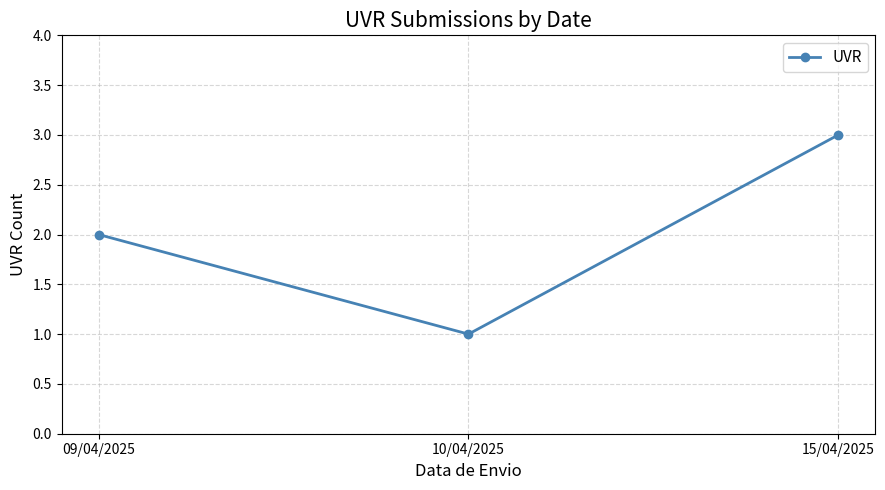

Reading right to left, list all the values displayed in this chart.

15/04/2025=3	10/04/2025=1	09/04/2025=2